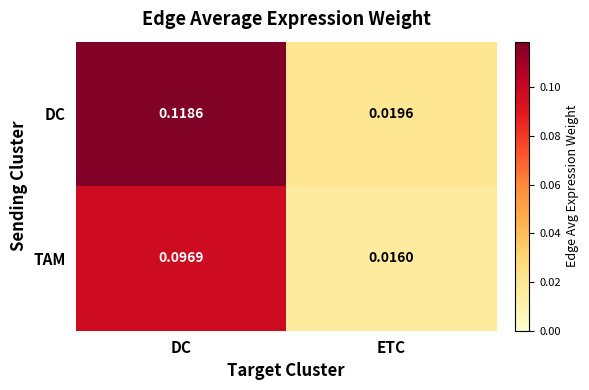

At which label is TAM closest to 0?

ETC